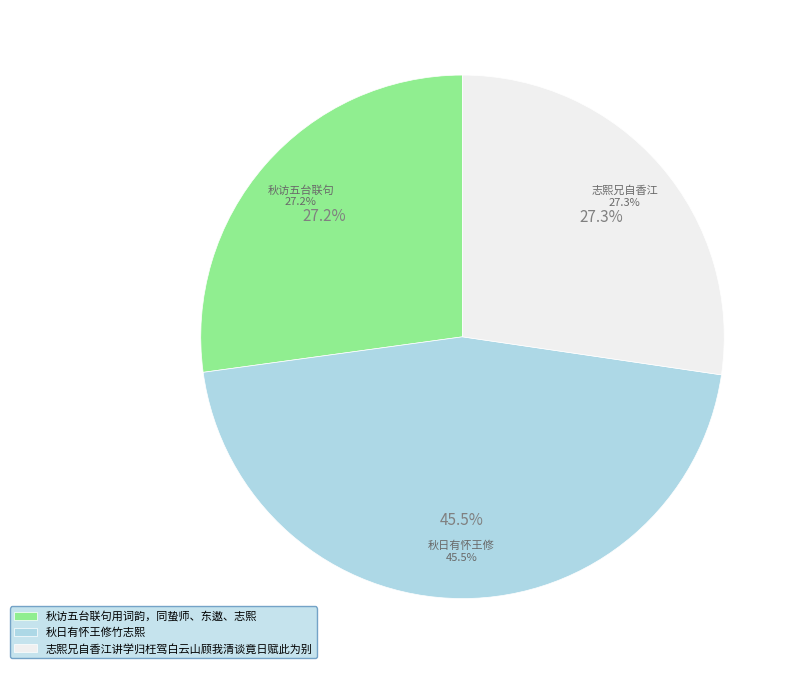

Rank the categories by value from highest to lowest.

秋日有怀王修竹志熙, 志熙兄自香江讲学归枉驾白云山顾我清谈竟日赋此为别, 秋访五台联句用词韵，同蛰师、东遨、志熙